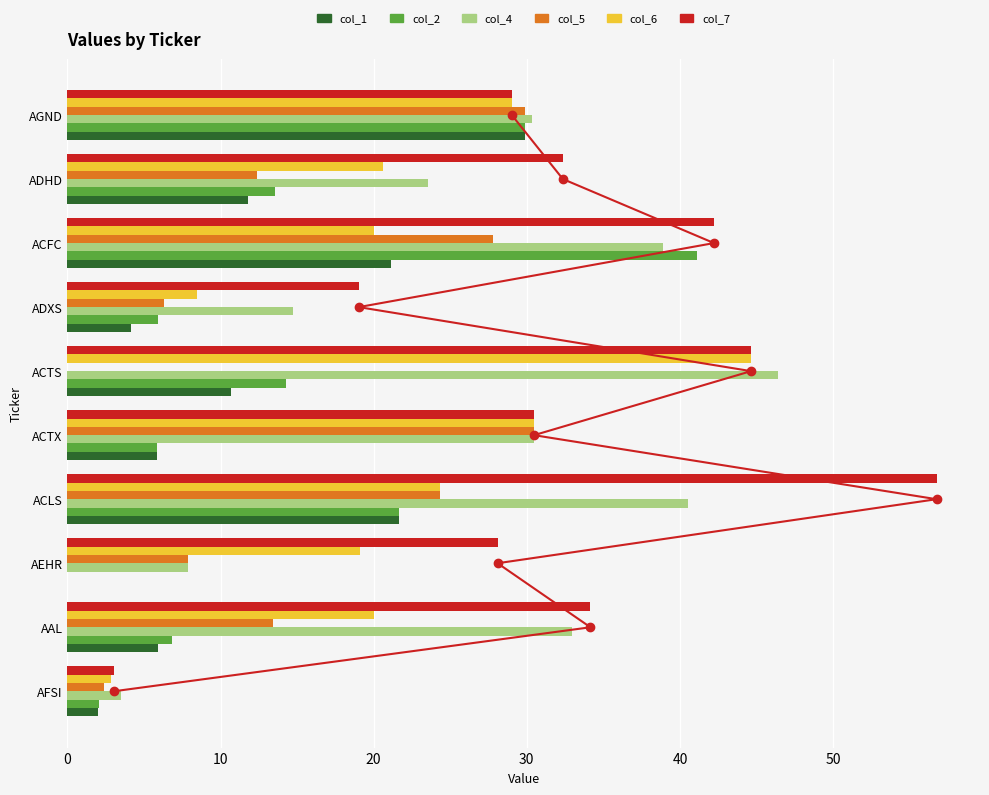

What is the sum of the col_4 values at AAL and ADHD?

56.5